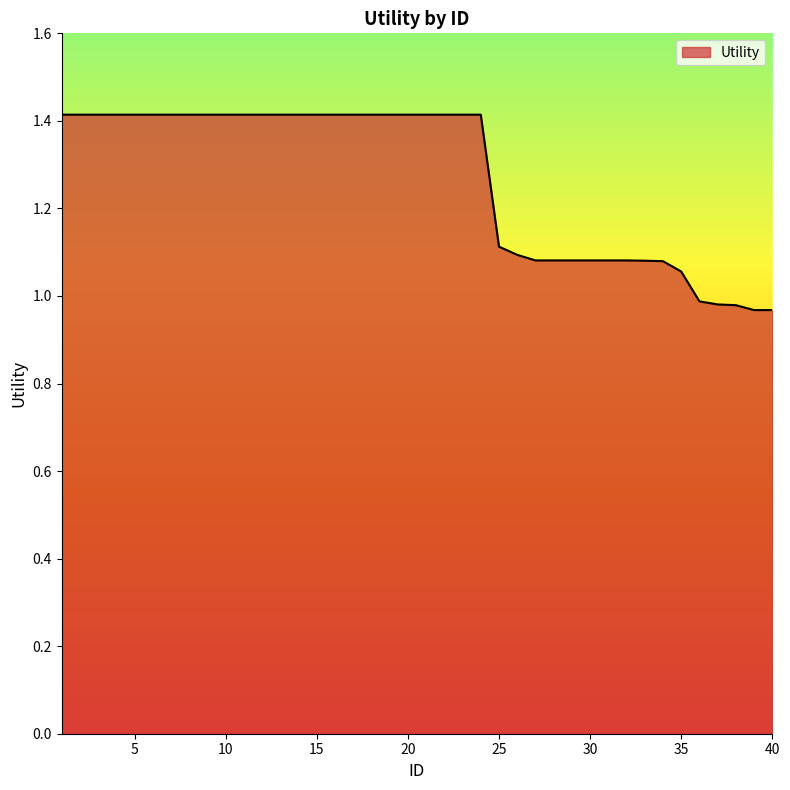

What is the difference between the maximum and minimum values?

0.4